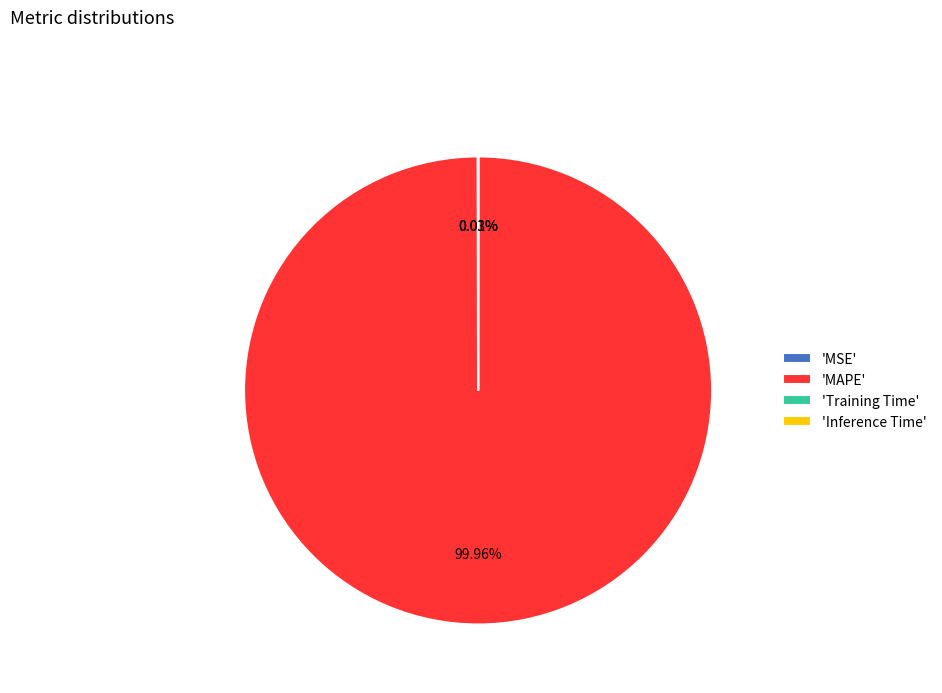

Which slice is the largest?

'MAPE'